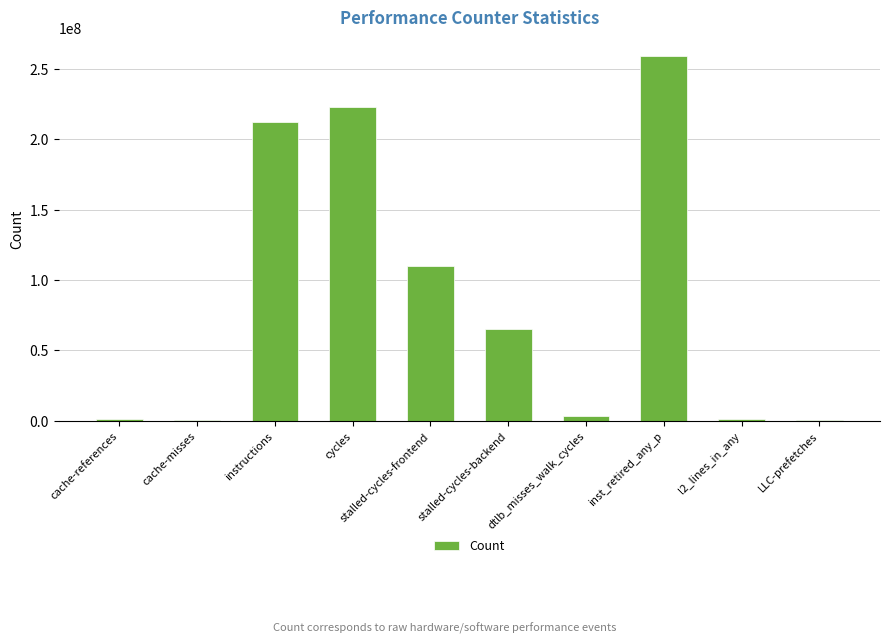

What is the change in value from stalled-cycles-frontend to LLC-prefetches?

-109201009